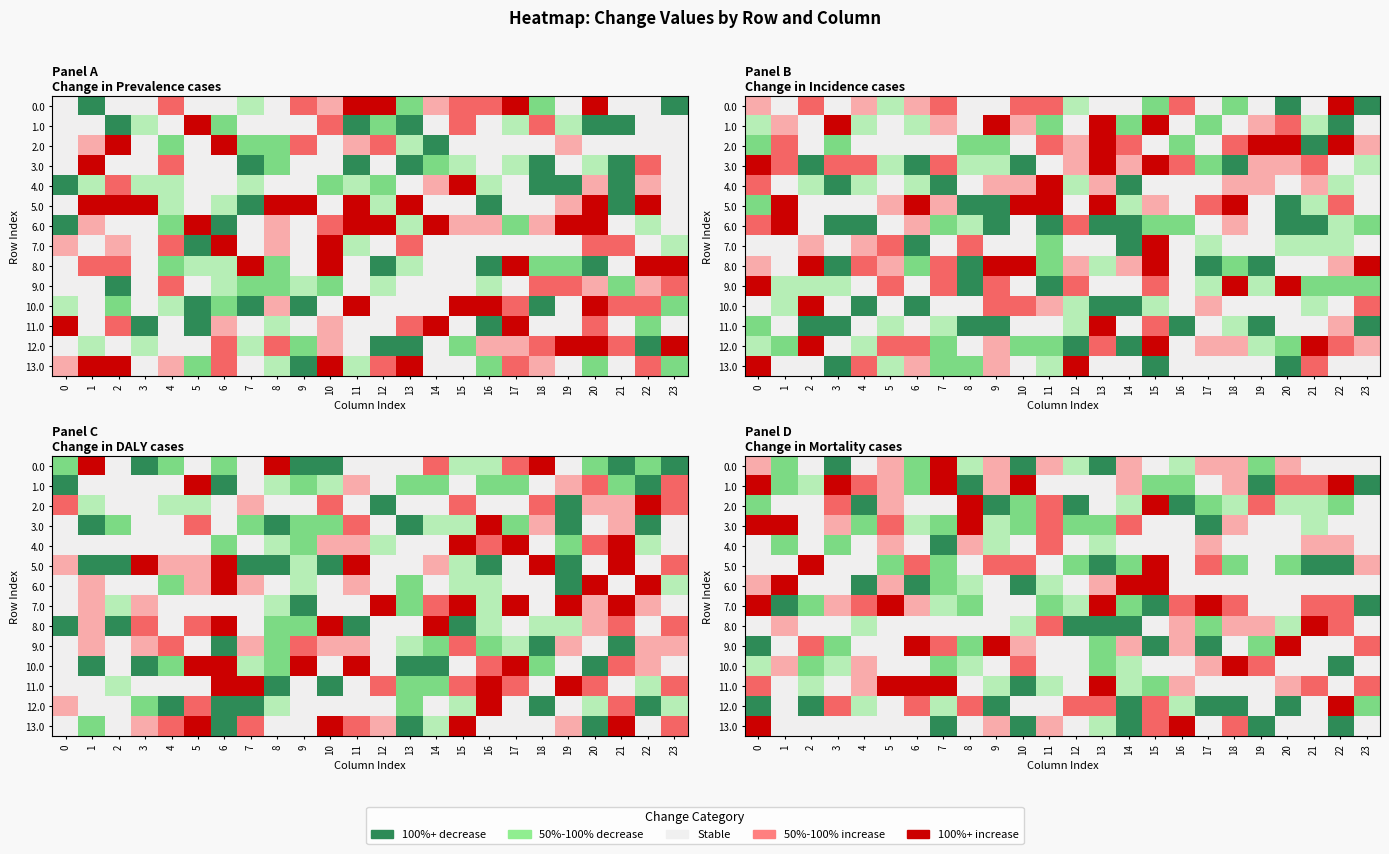

Rank the series at 11 from lowest to highest value.

row_7, row_6, row_11, row_1, row_5, row_9, row_10, row_12, row_0, row_13, row_2, row_3, row_4, row_8